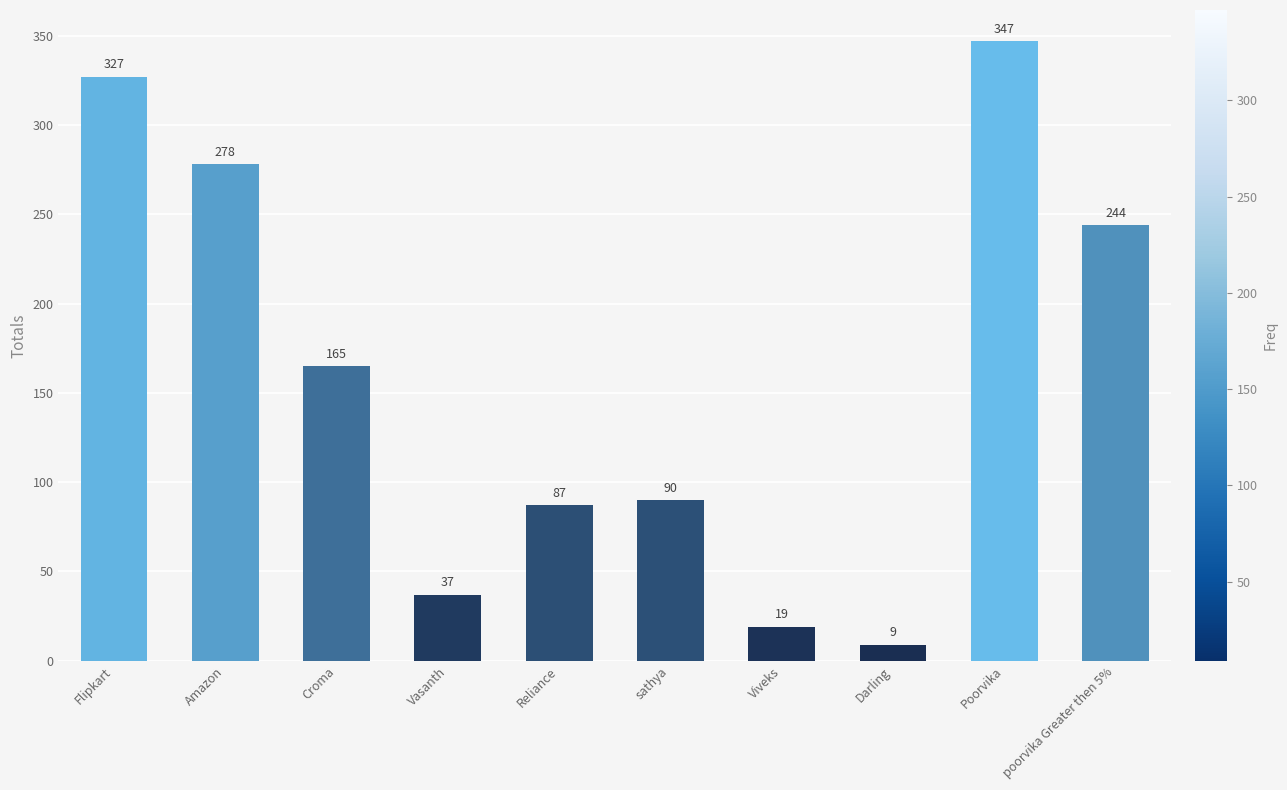

What is the change in value from Viveks to poorvika Greater then 5%?

+225